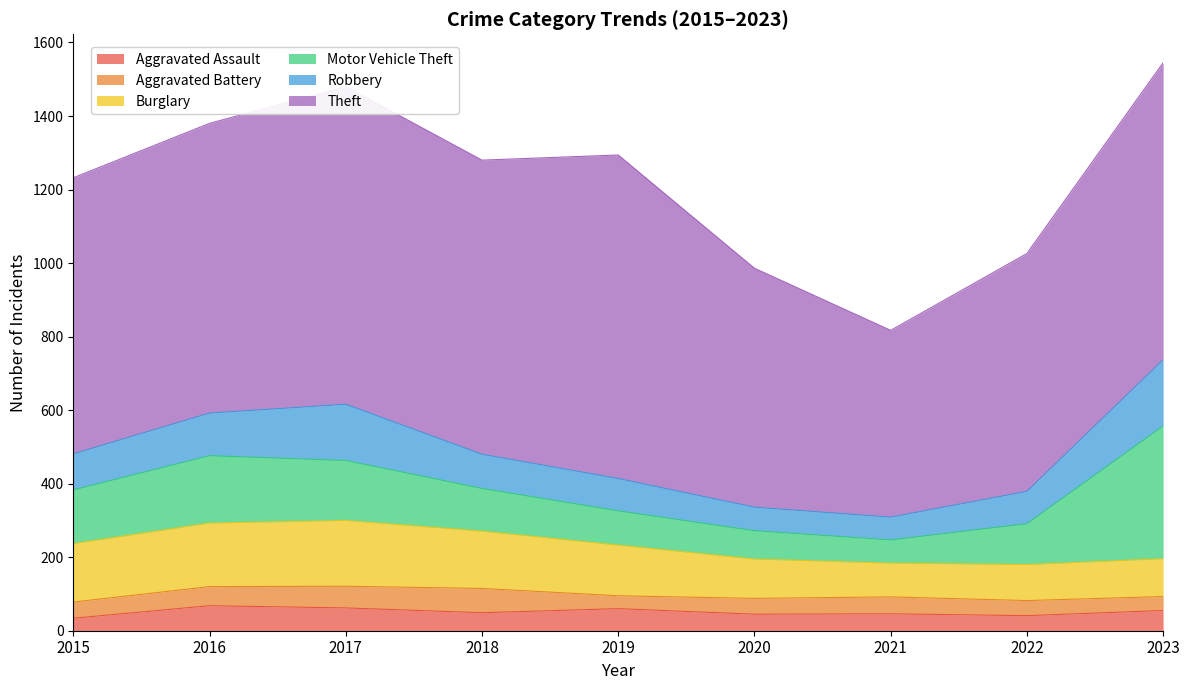

At which label does Robbery first exceed 93?

2015